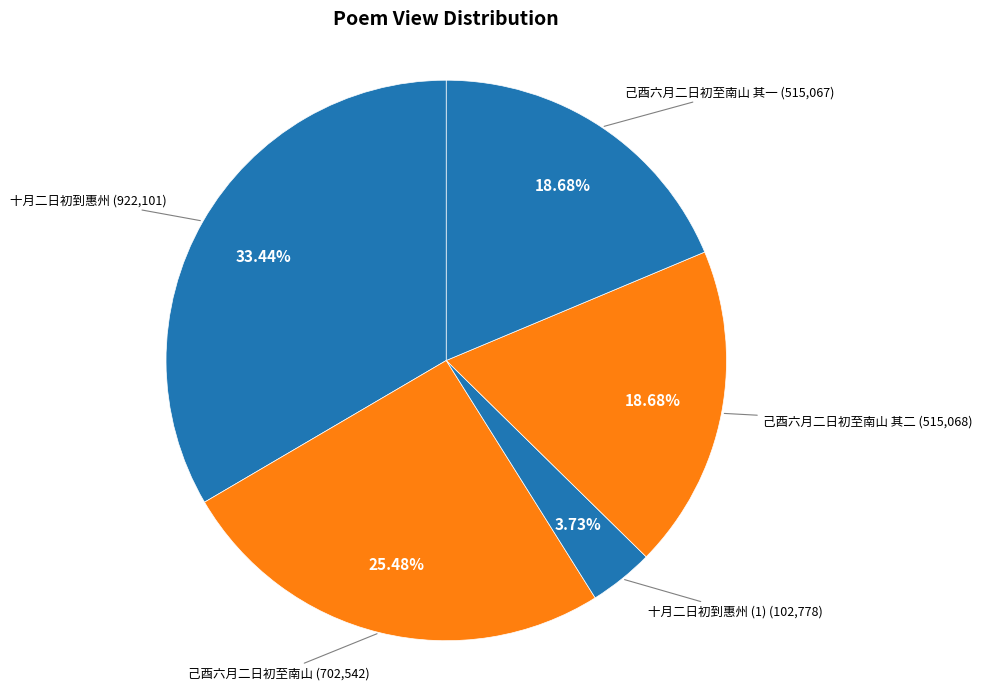

Count the number of slices in the pie.

5